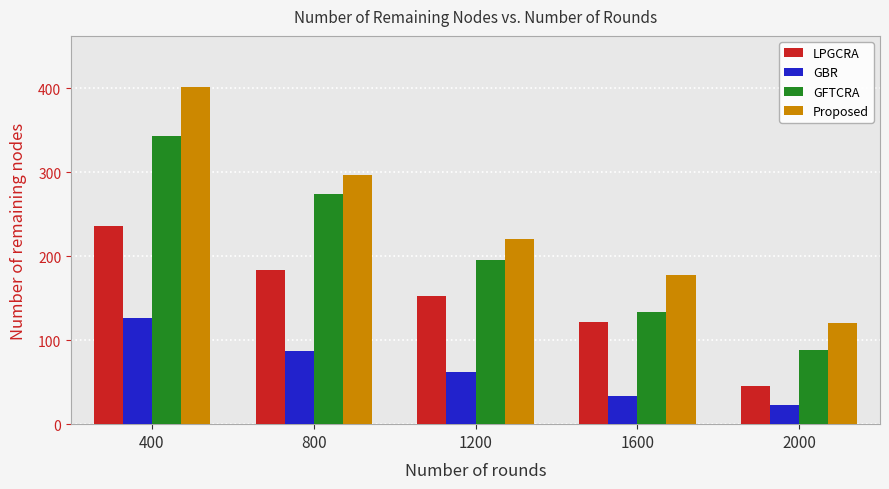

What is the difference between the maximum and minimum values in the GFTCRA series?

255